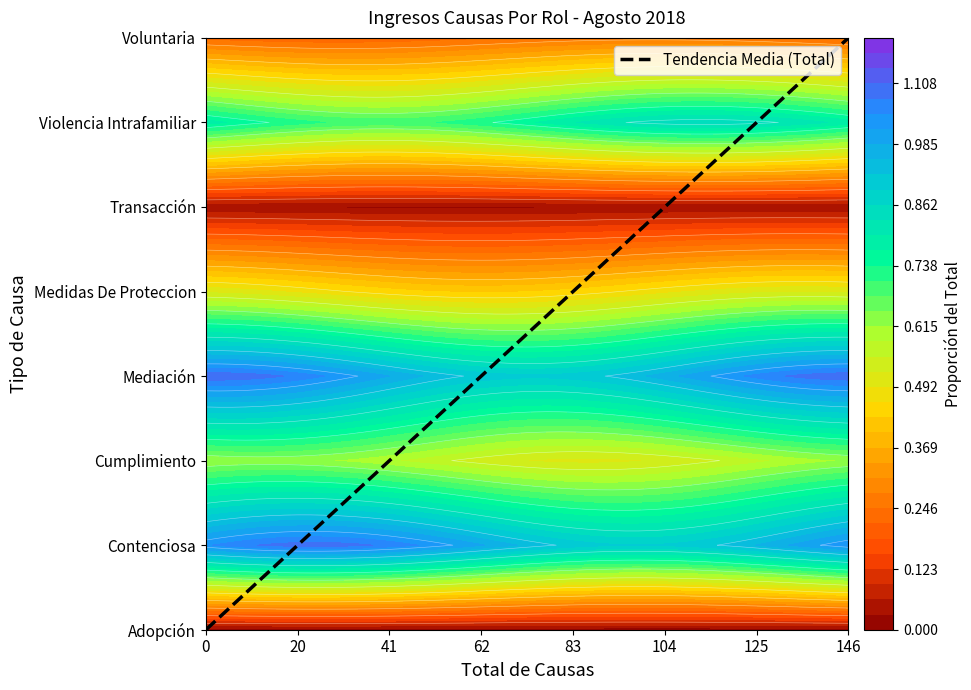

How many values are between 2 and 6?

5